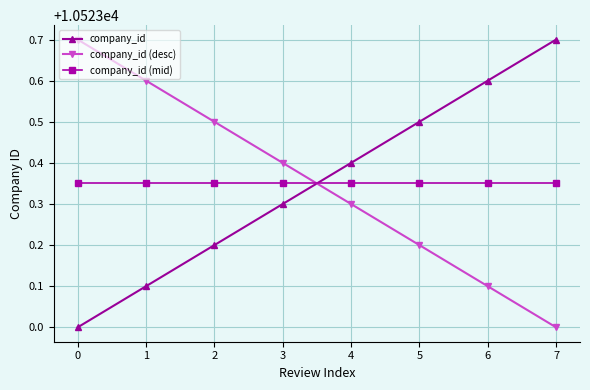

What is the difference between the maximum and minimum values in the company_id (desc) series?

0.7